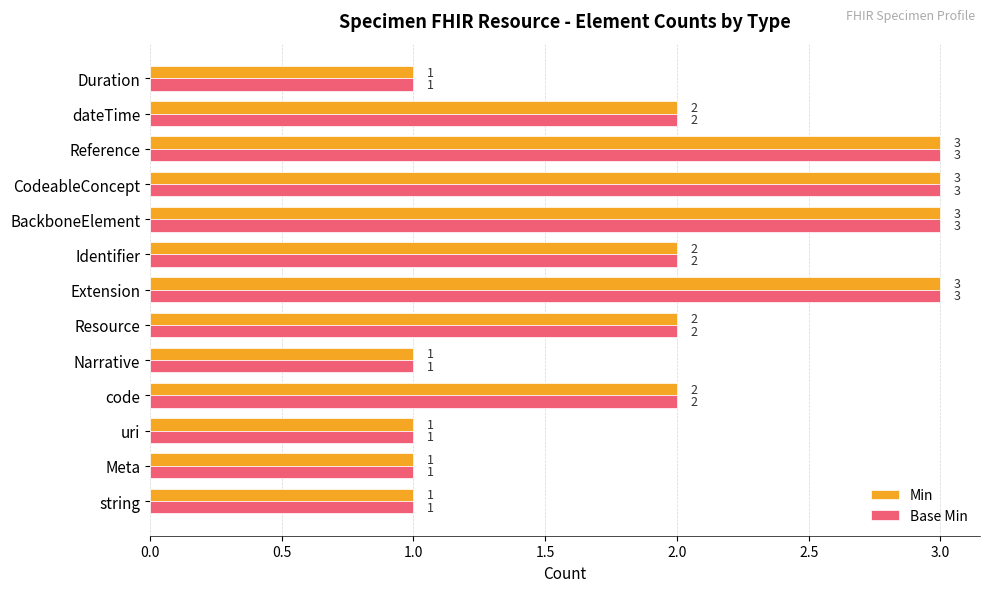

Is the value of Min at code greater than the value of Base Min at BackboneElement?

No